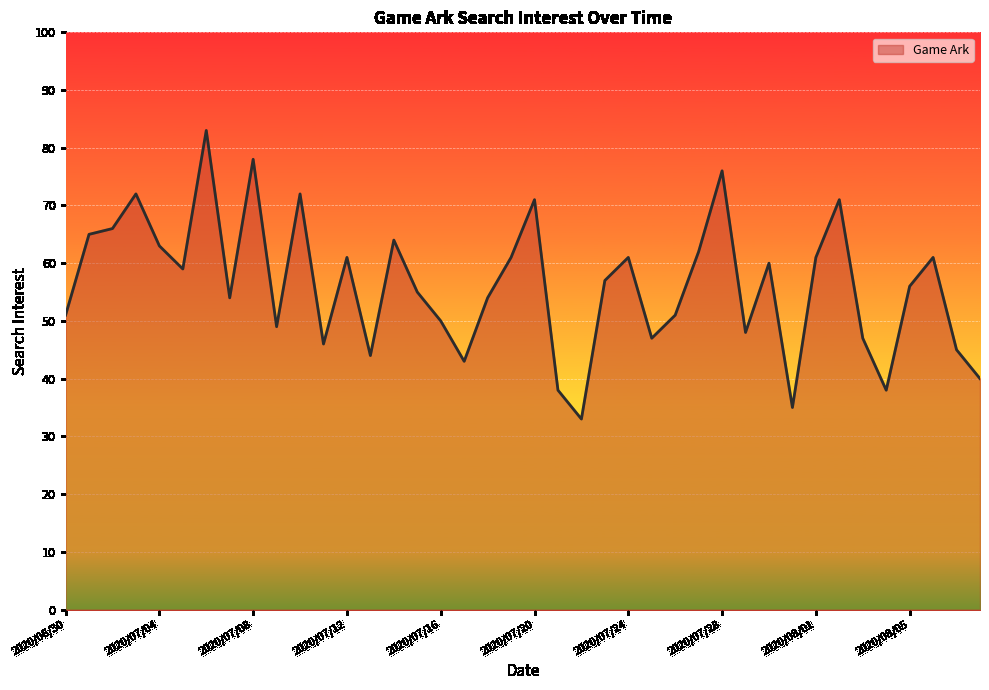

What is the difference between the maximum and minimum values?

50